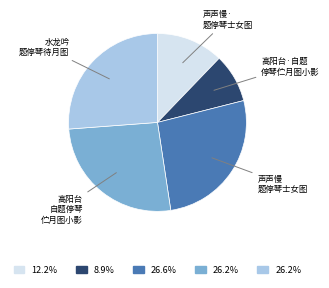

Does any single category account for the majority?

No